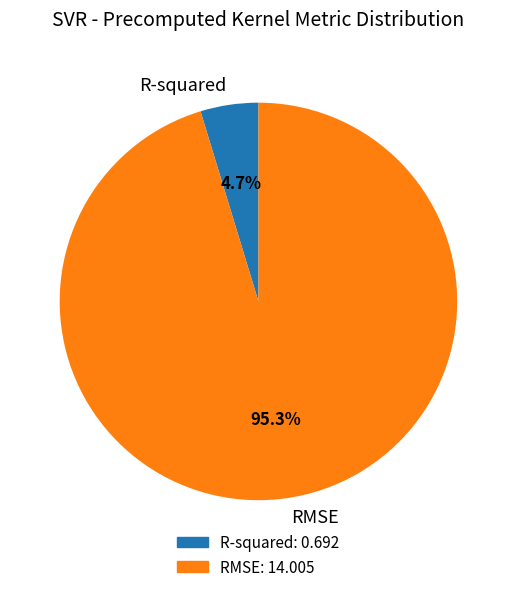

Rank the categories by value from highest to lowest.

RMSE, R-squared